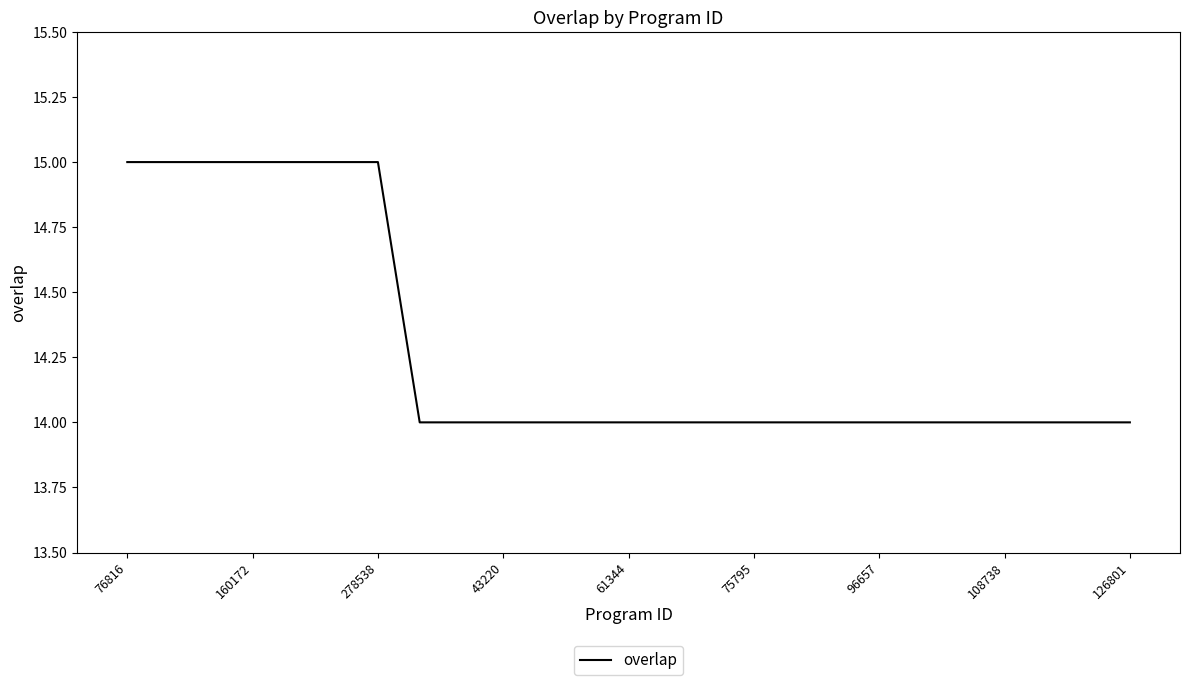

What is the minimum value shown in the chart?

14